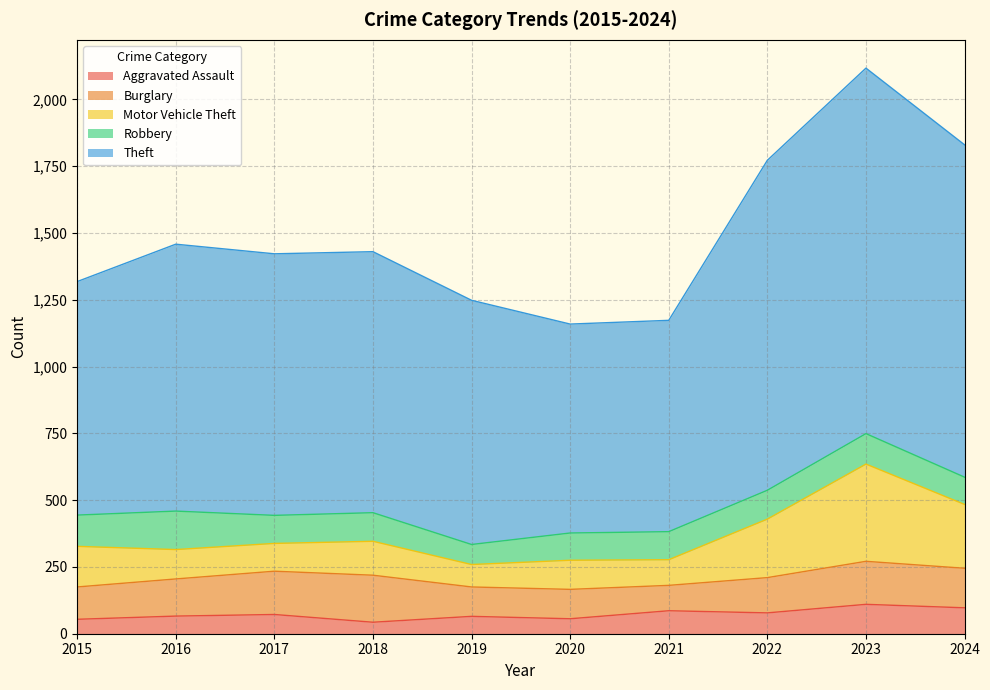

True or false: Theft and Motor Vehicle Theft cross at least once.

False